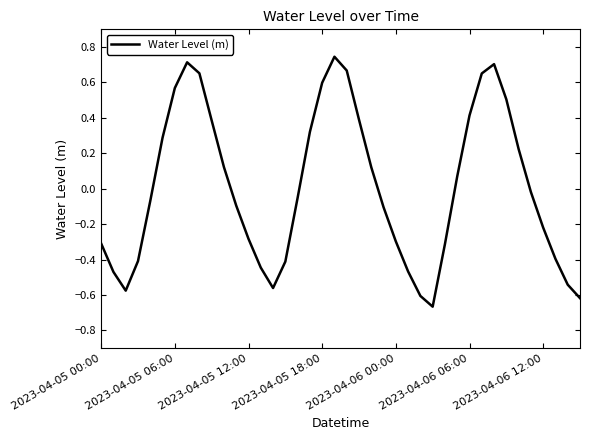

What is the maximum value shown in the chart?

0.7